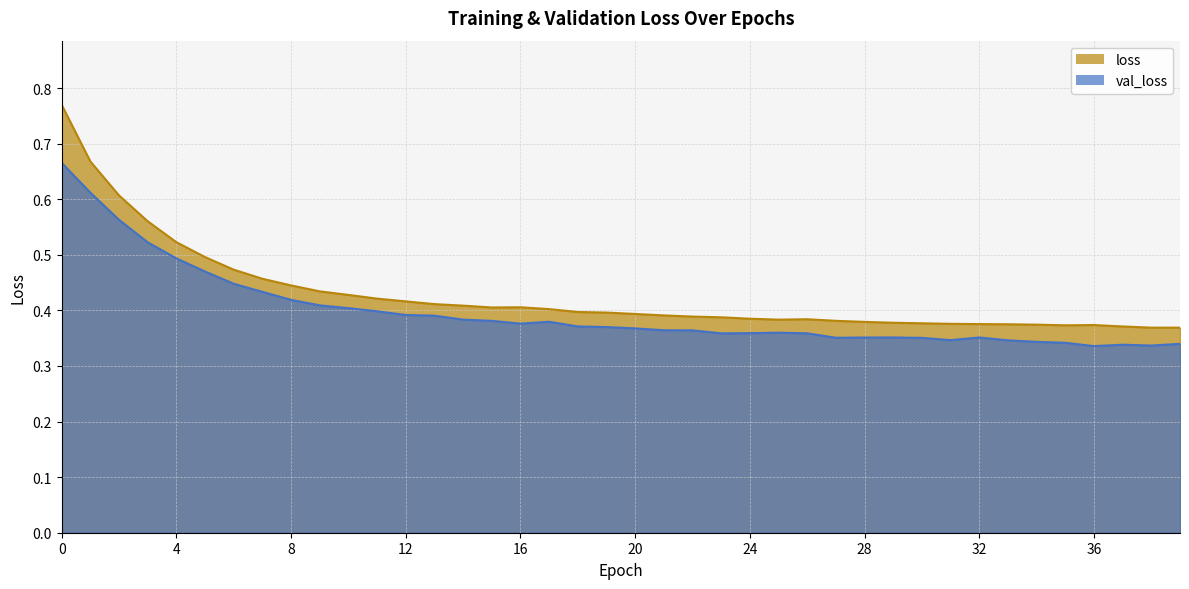

Does the chart have visible grid lines?

Yes